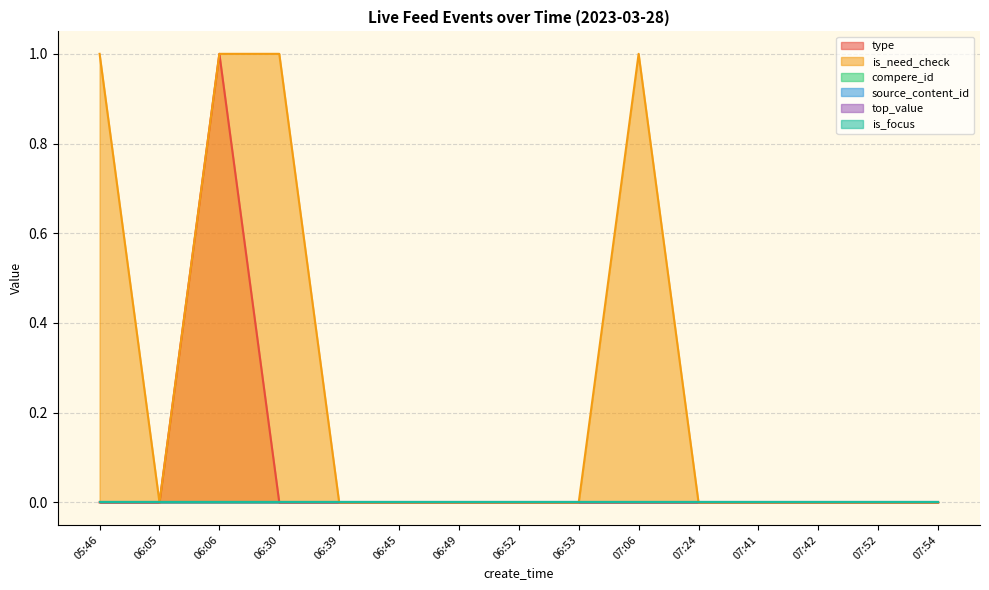

At how many categories does at least one series exceed 0?

4